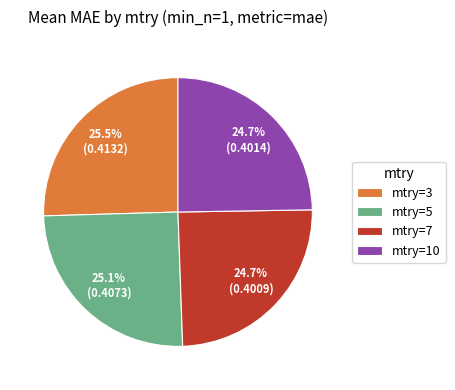

Which has a higher value, mtry=7 or mtry=3?

mtry=3